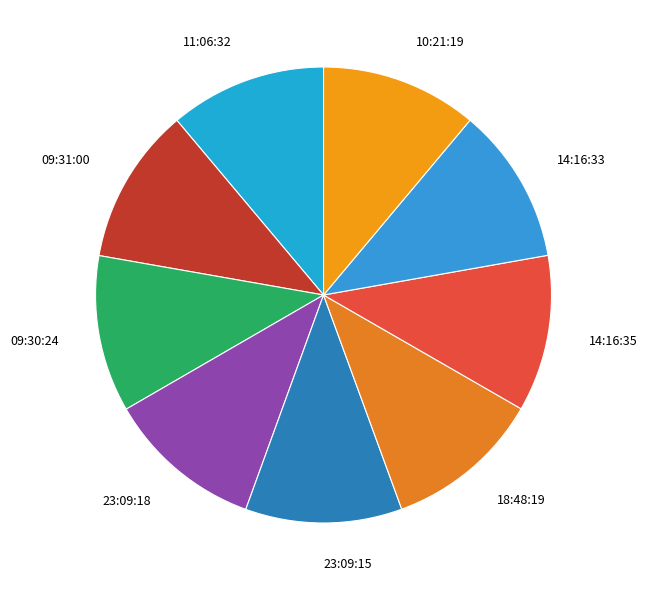

Is it true that 23:09:18 is 11% of the pie?

True